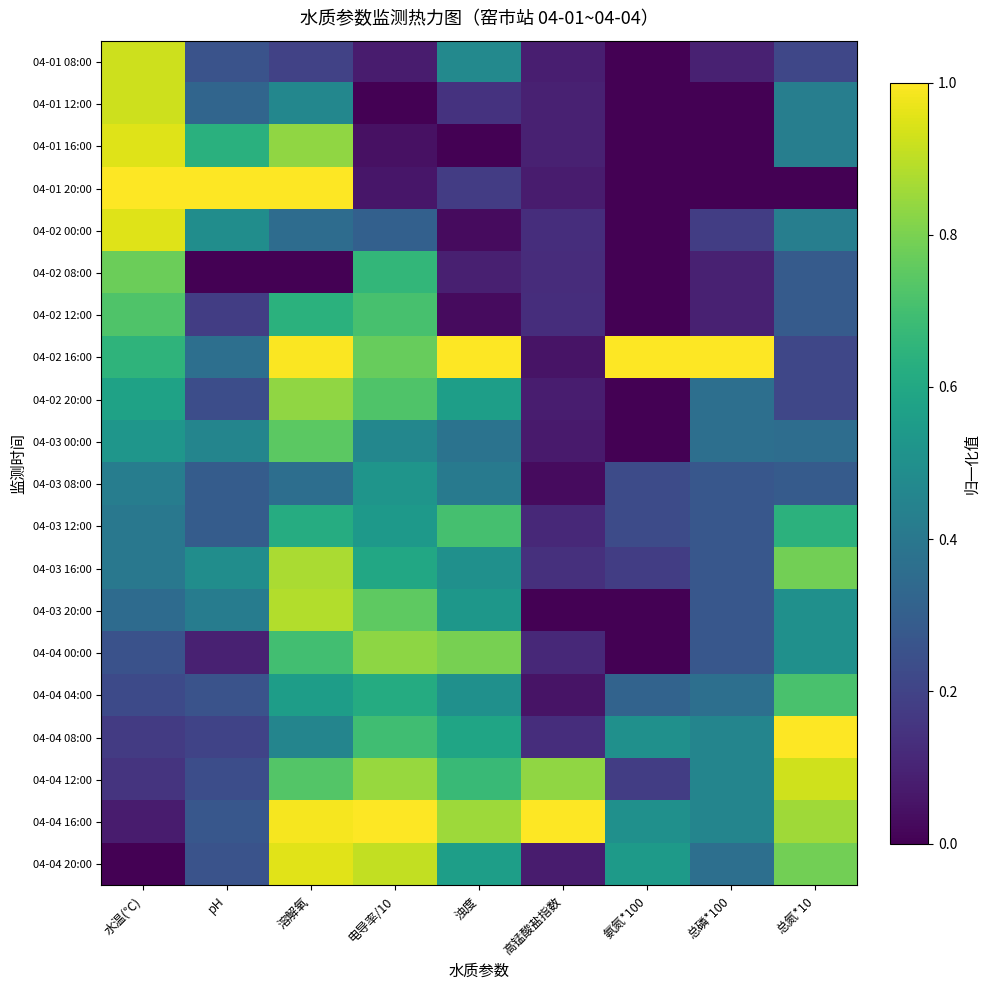

Which series has the widest spread of values?

04-01 20:00